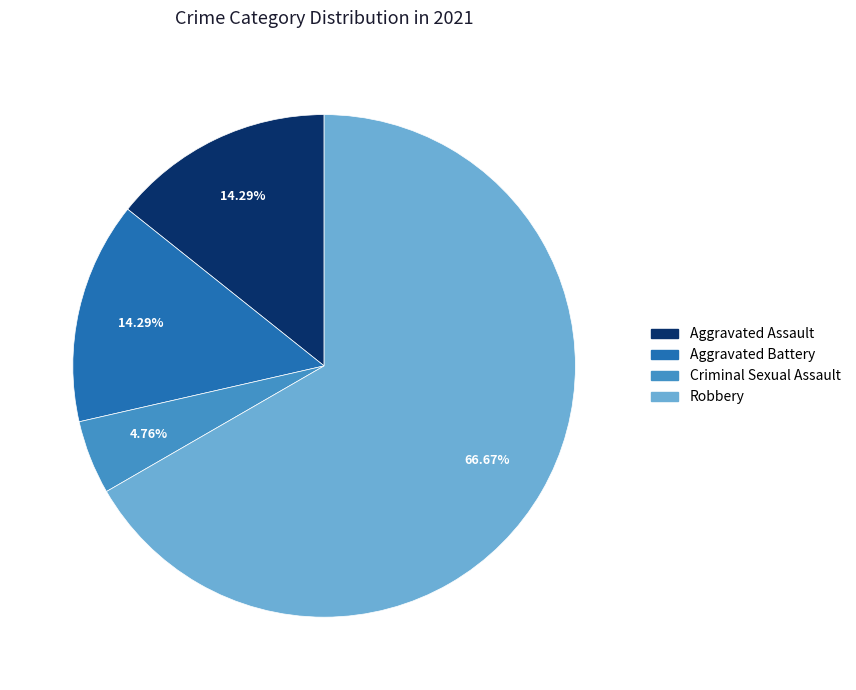

What is the majority slice?

Robbery